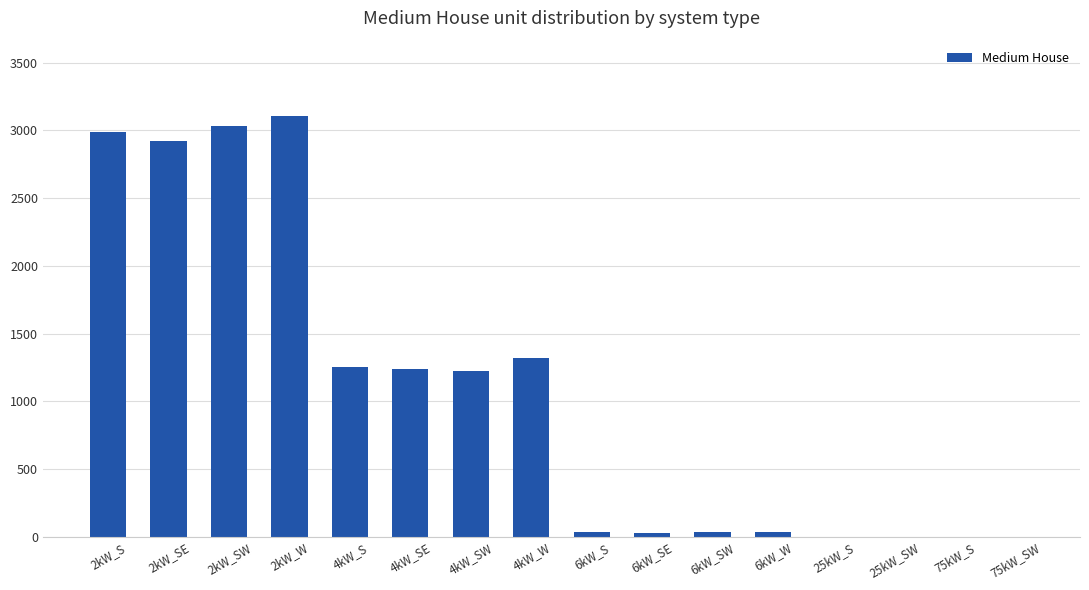

At which label is the value closest to 1552?

4kW_W